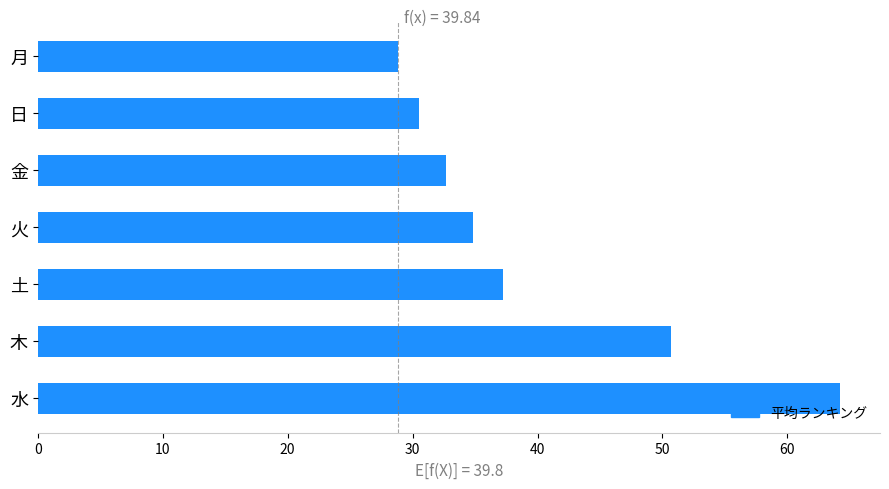

What is the change in value from 金 to 月?

-3.9